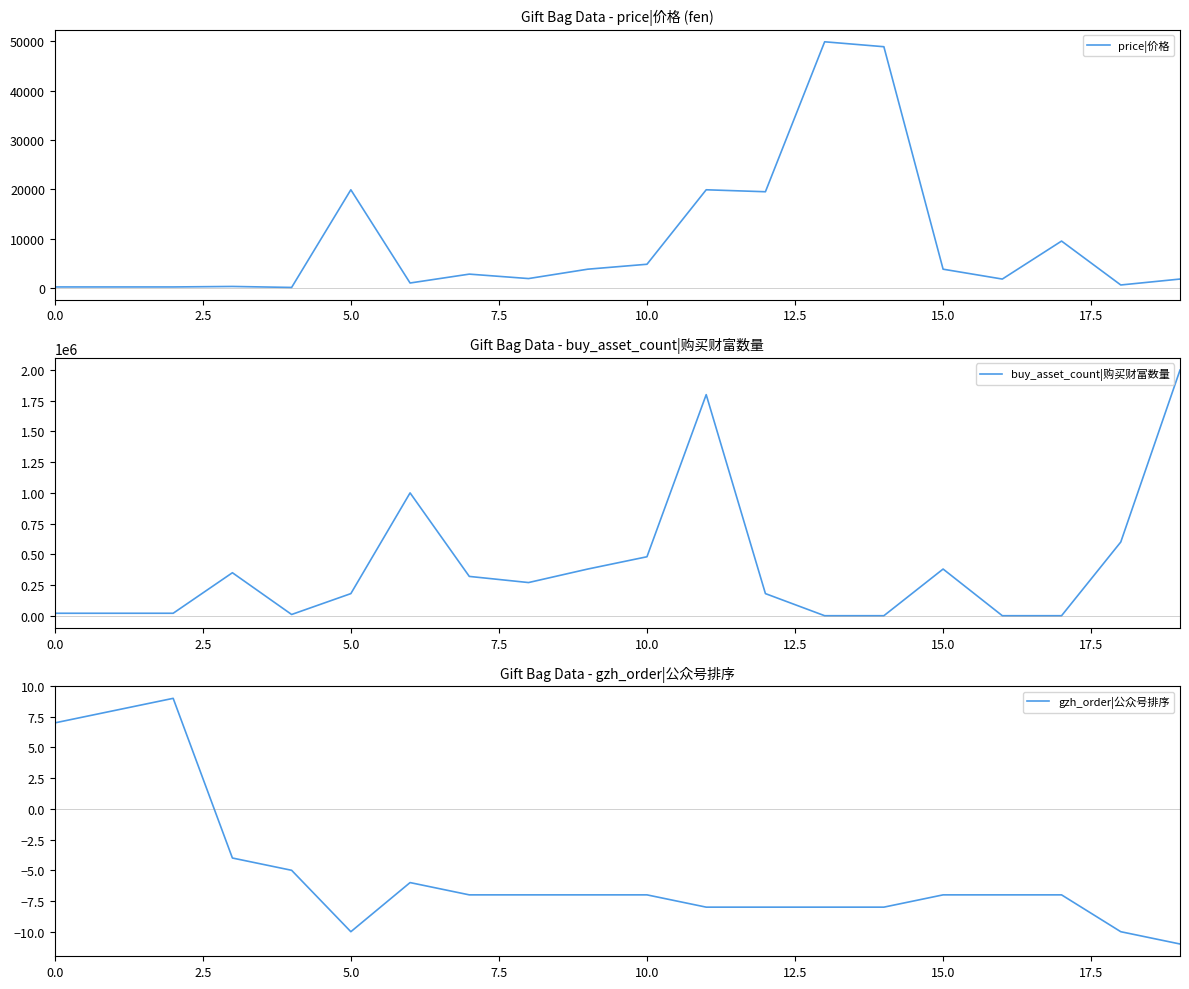

In gzh_order|公众号排序, how many points are higher than both neighbors (excluding endpoints)?

2